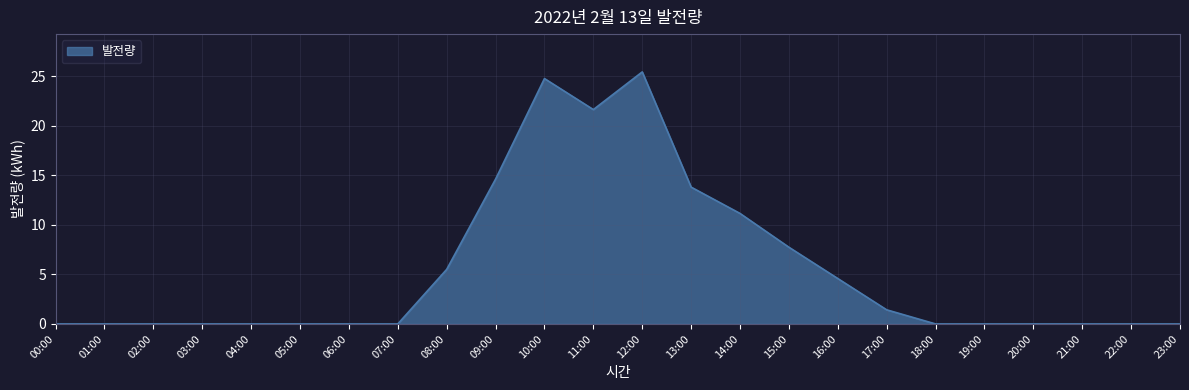

Is it true that the value at 01:00 is 9.4?

False